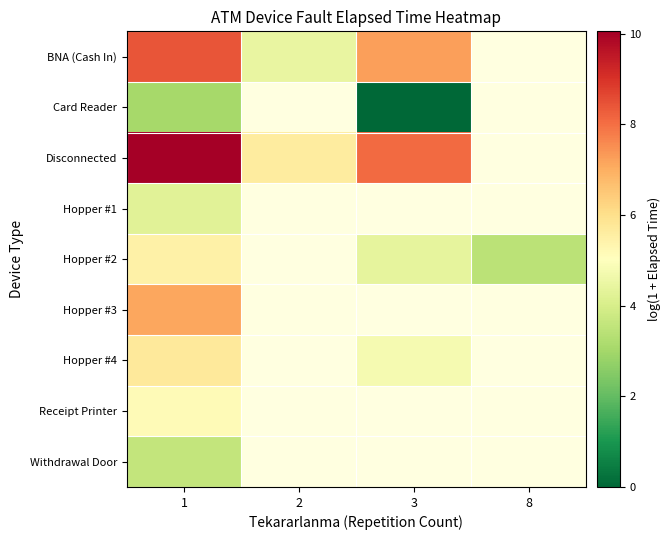

How many series are shown in this chart?

9